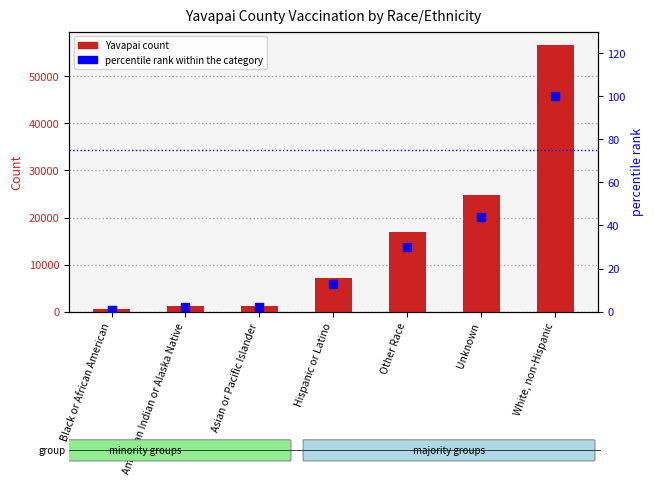

What is the total value across all series at American Indian or Alaska Native?

1220.1